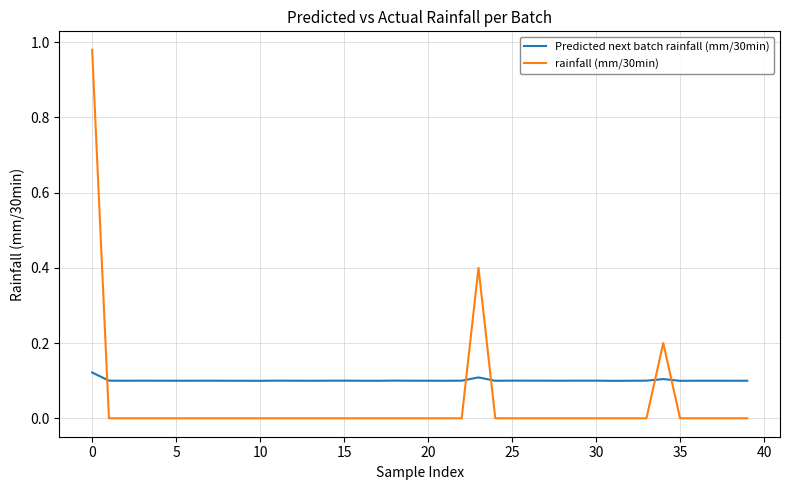

Which series has the widest spread of values?

rainfall (mm/30min)